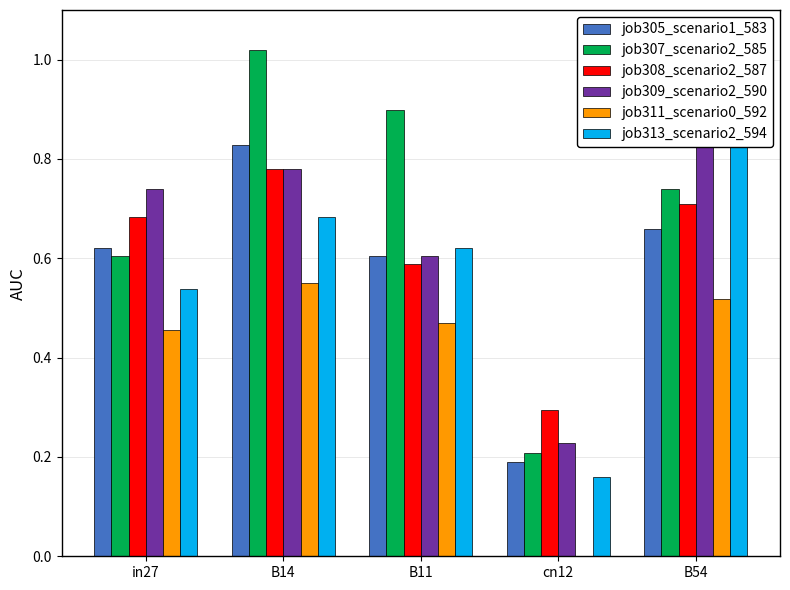

The value of job309_scenario2_590 at in27 is 0.3. True or false?

False